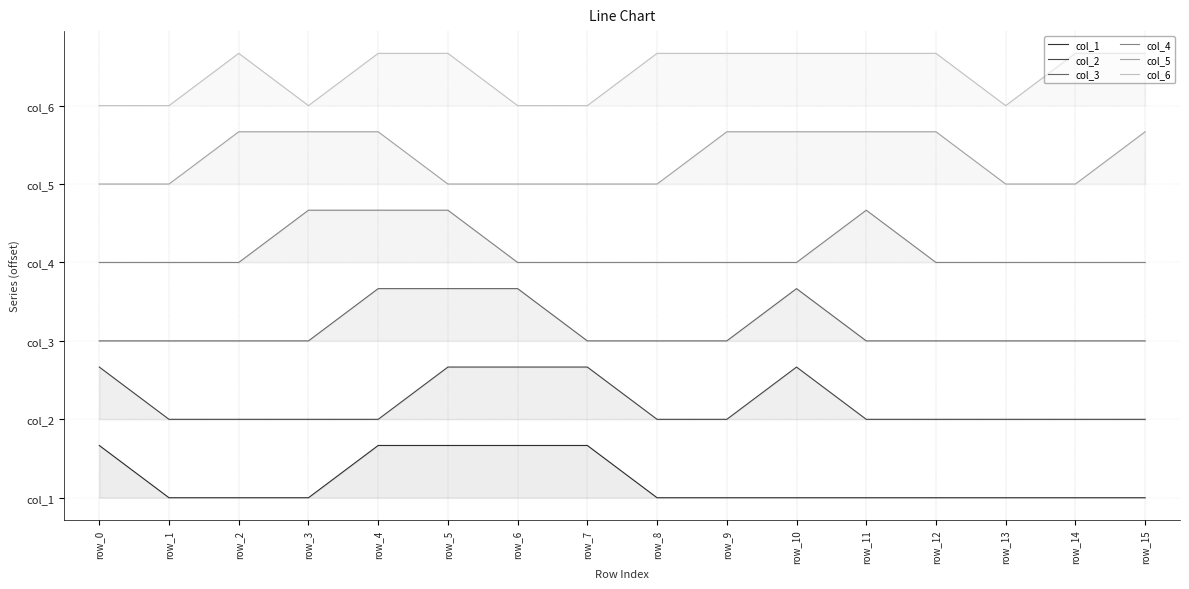

What is the sum of all col_5 values?

104.0